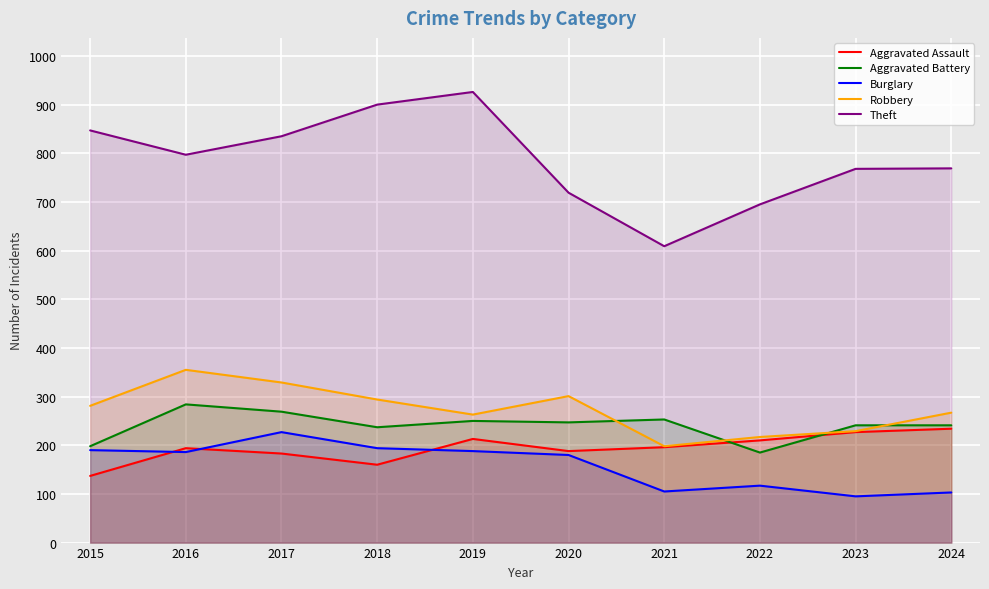

At 2015, list the series in order from largest to smallest.

Theft, Robbery, Aggravated Battery, Burglary, Aggravated Assault